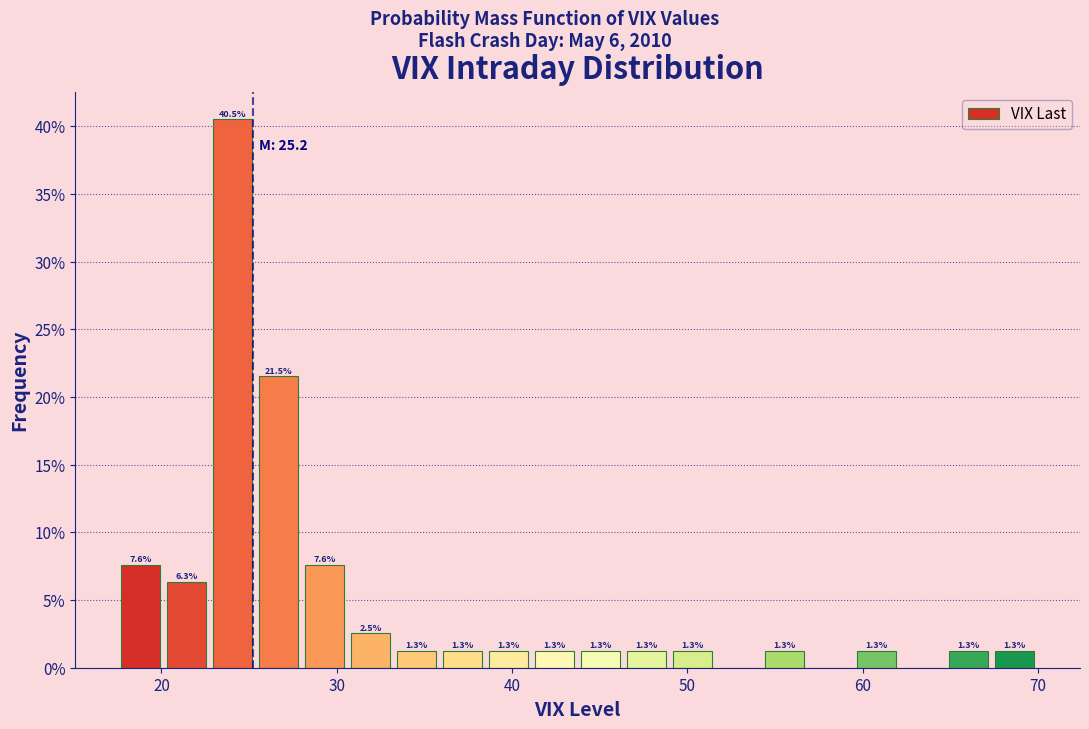

Around what value on the x-axis is the tallest bar? Give the approximate position of its centre, as read against the axis.

24